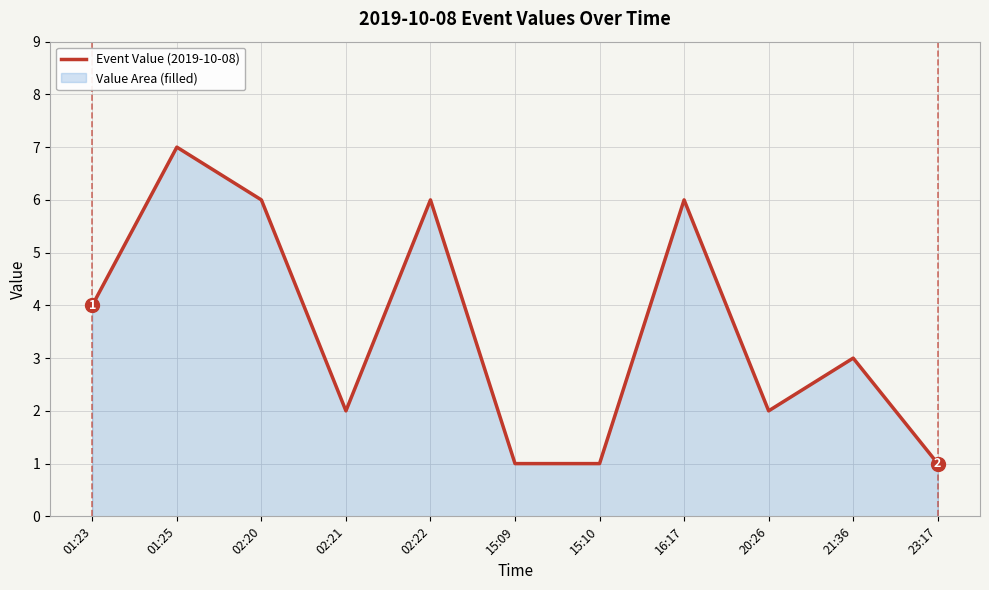

How many interior local peaks (higher than both neighbors) does the data have?

4